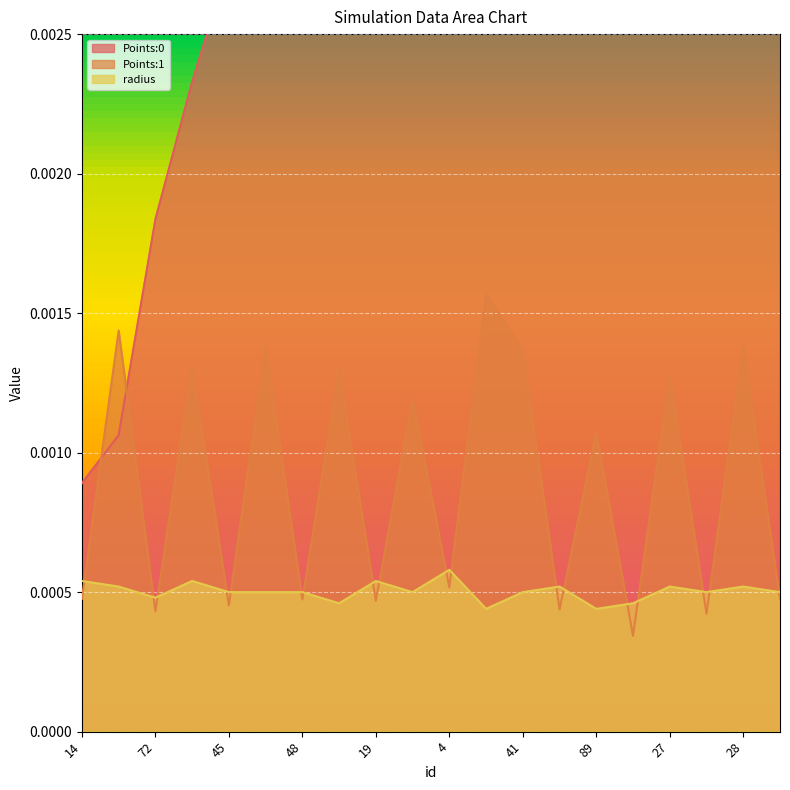

True or false: Points:1 and radius intersect in this chart.

True